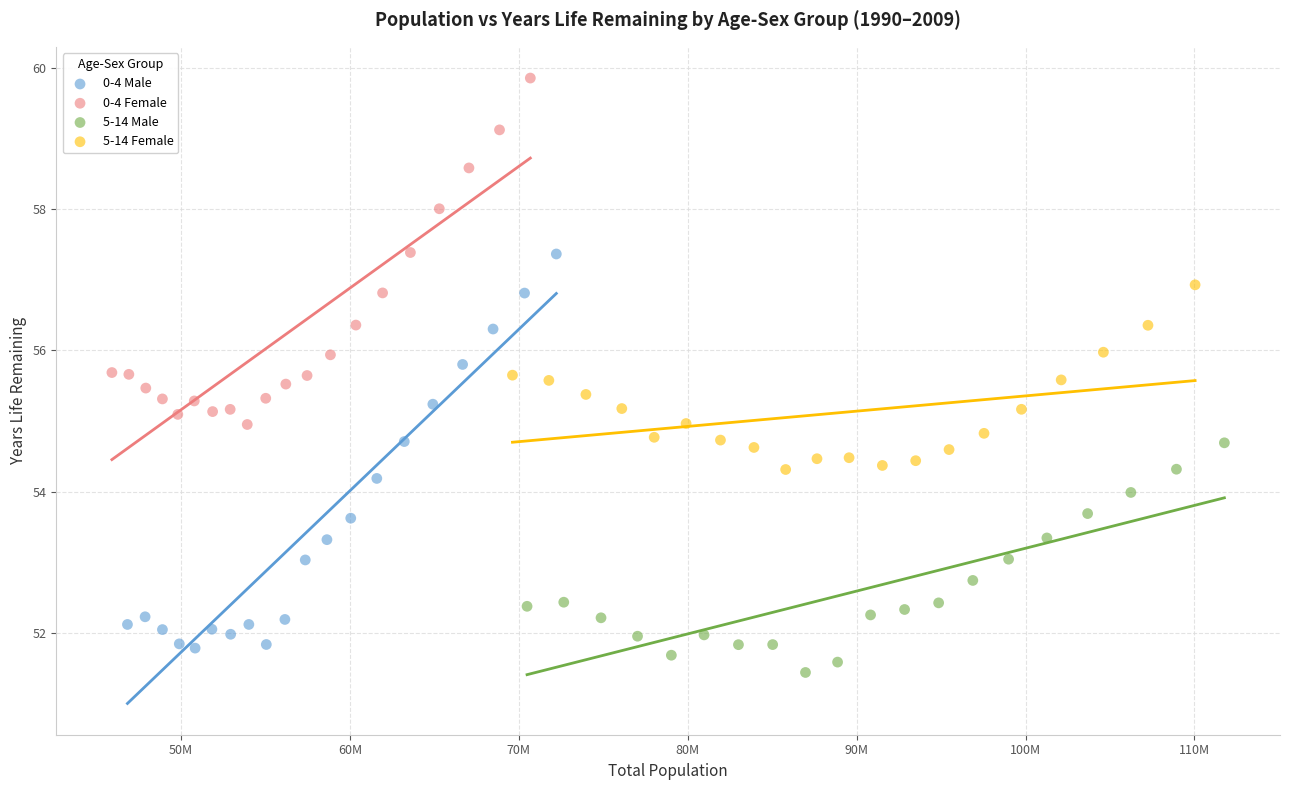

What are all the series names shown in the legend?

0-4 Male, 0-4 Female, 5-14 Male, 5-14 Female